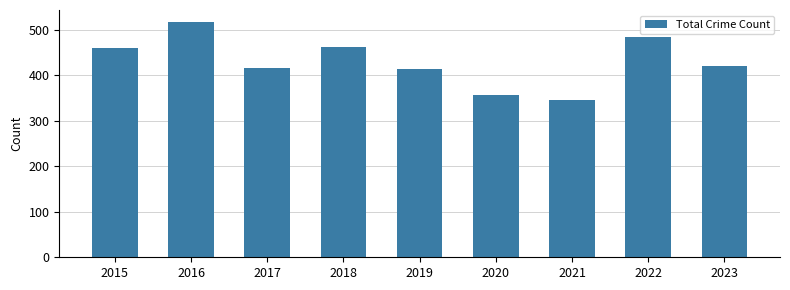

The chart shows a value of 657 at 2019. True or false?

False